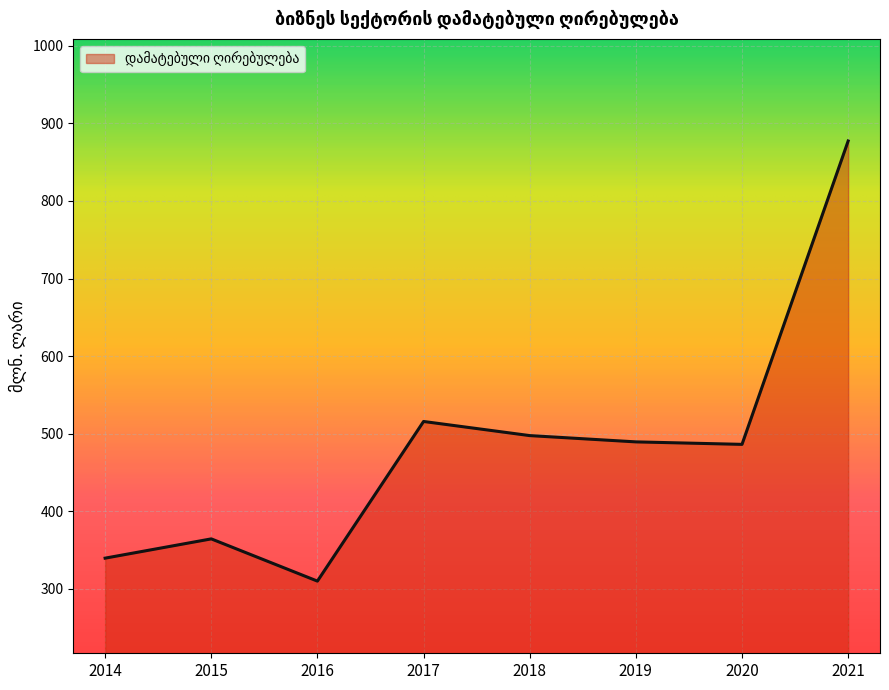

True or false: the data shows 310.1 at 2016.

True